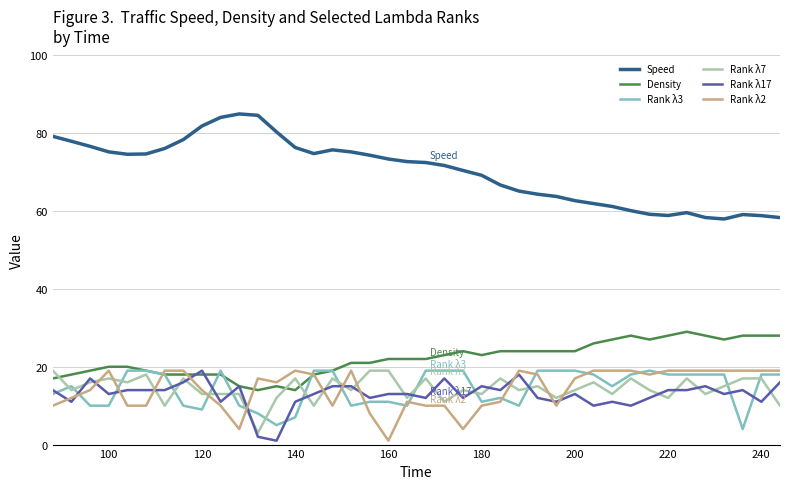

Which series has the largest total across all categories?

Speed